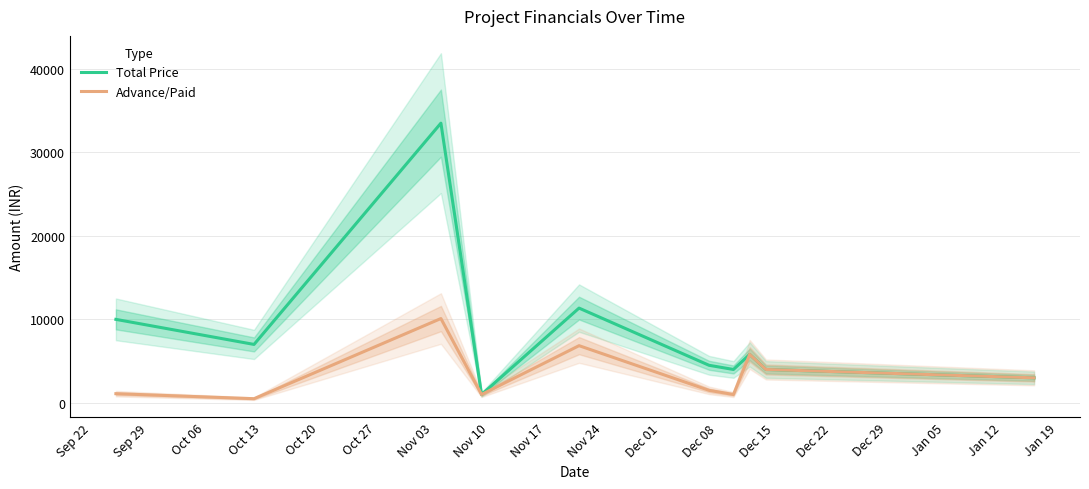

True or false: Advance/Paid and Total Price intersect in this chart.

False